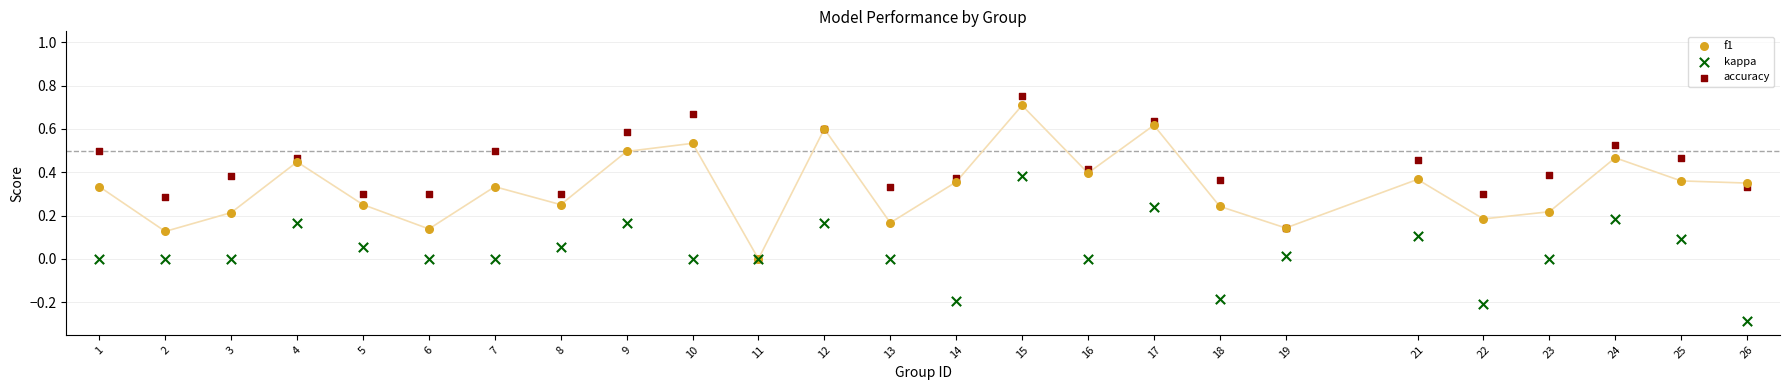

What are all the series names shown in the legend?

f1, kappa, accuracy